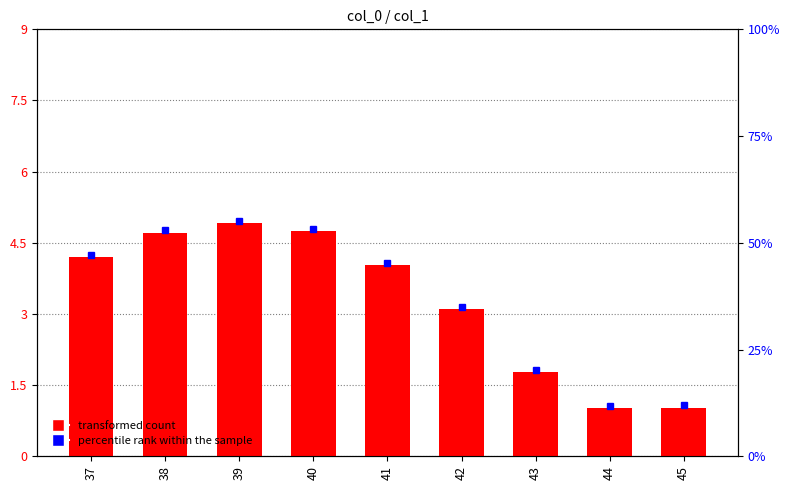

What is the difference between the second highest and minimum values?

3.7